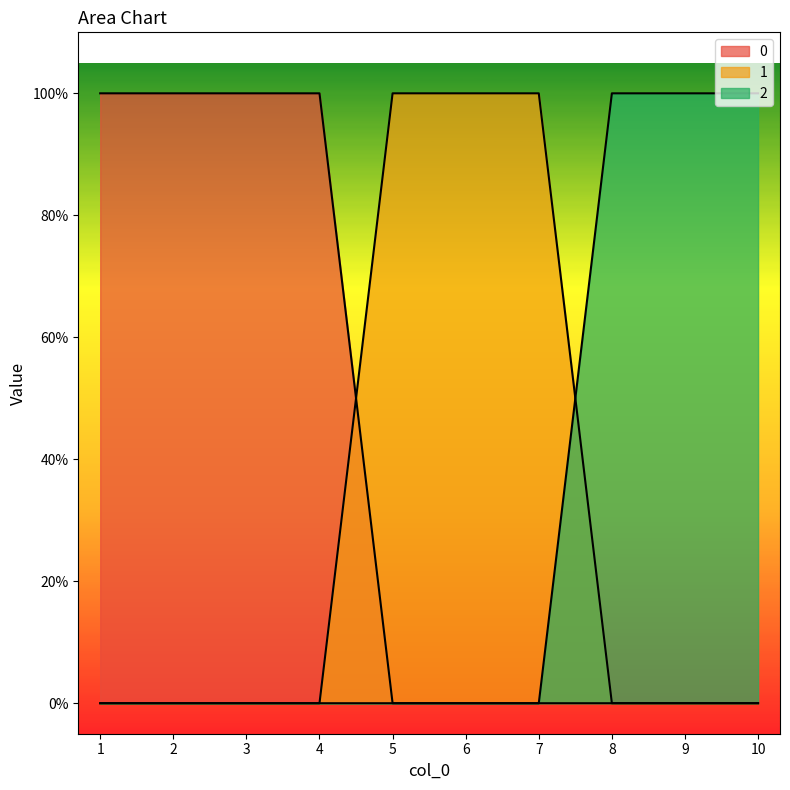

The value of 0 at 8 is 0. True or false?

True